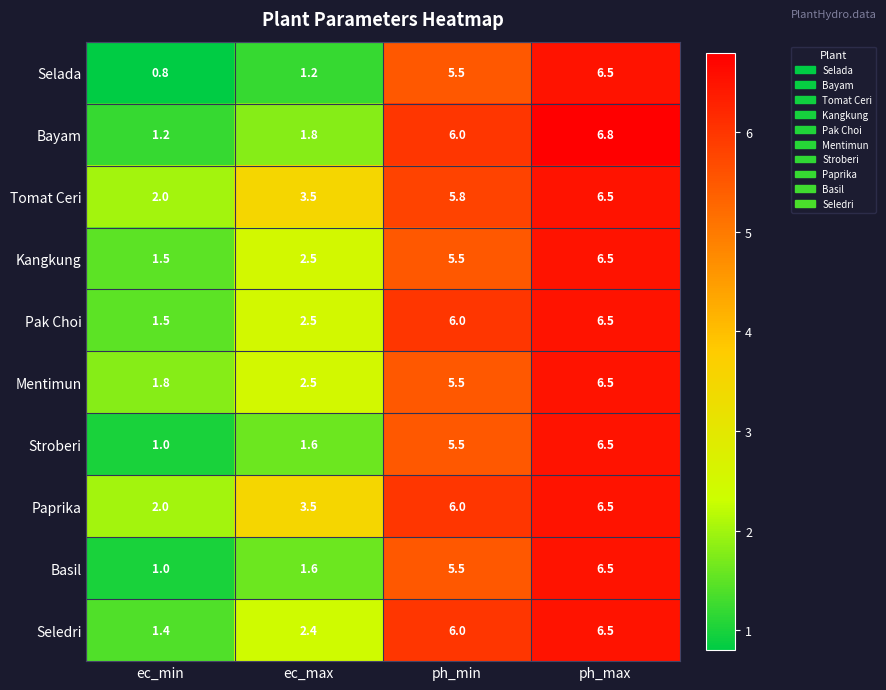

How many data points does each series have?

4